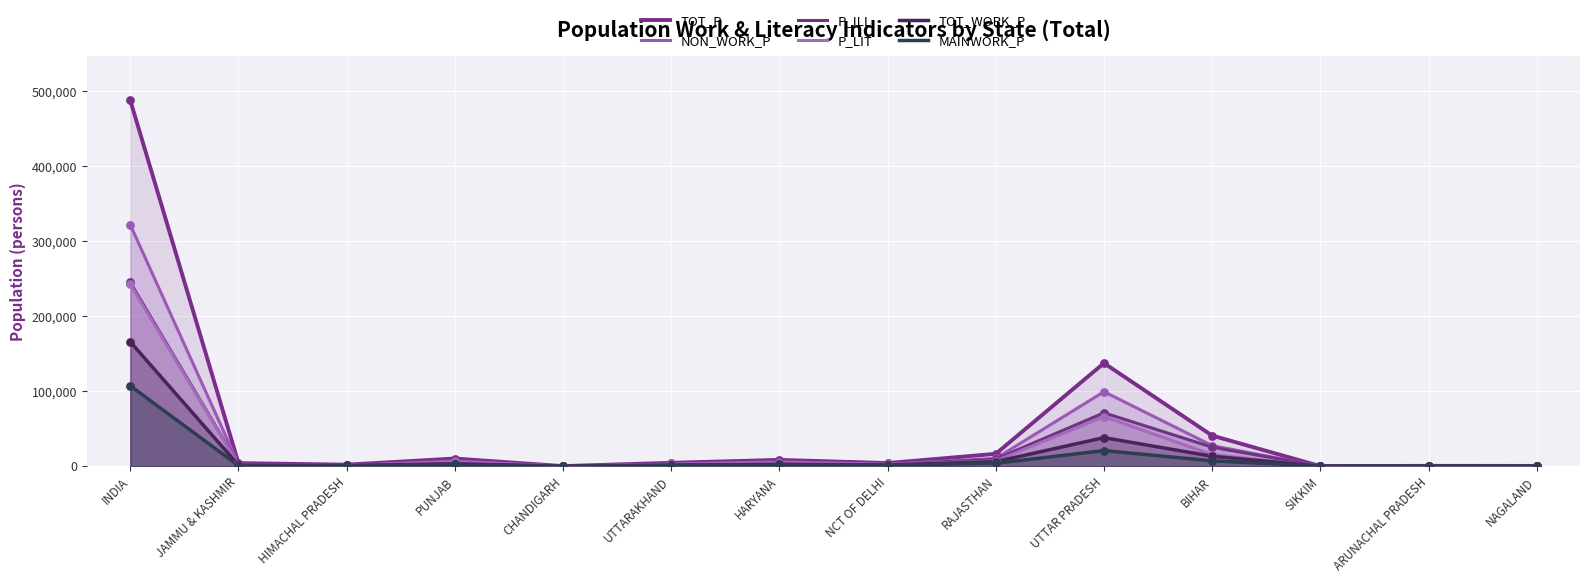

Is the value of P_LIT at JAMMU & KASHMIR greater than the value of P_ILL at ARUNACHAL PRADESH?

Yes